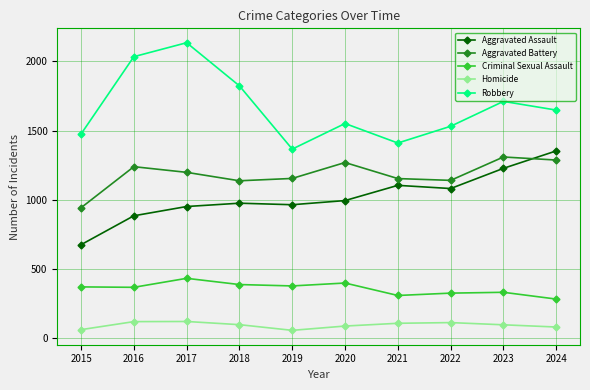

What is the sum of the Robbery values at 2019 and 2020?

2917